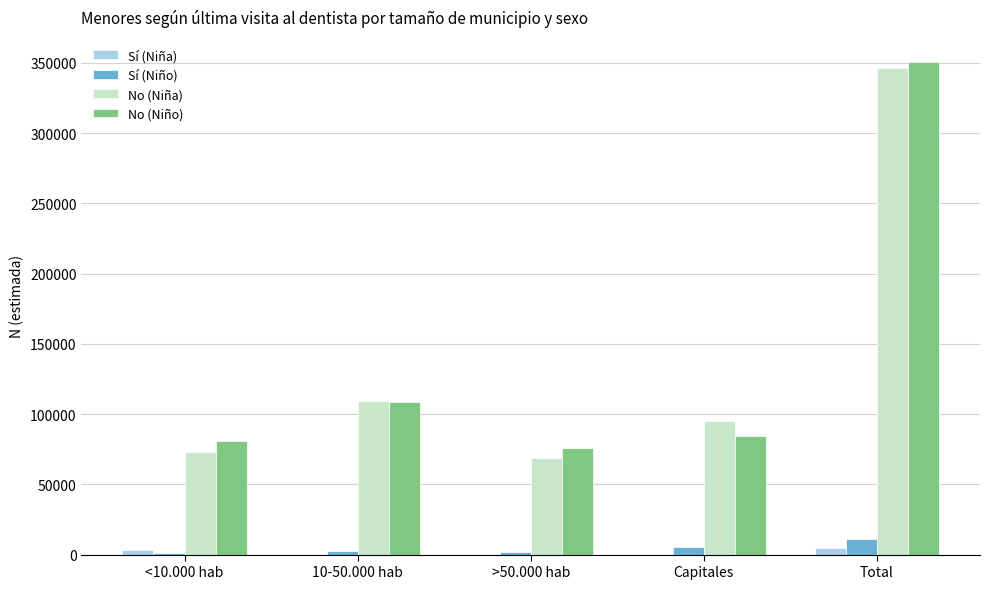

At which label is No (Niña) closest to 207306?

10-50.000 hab